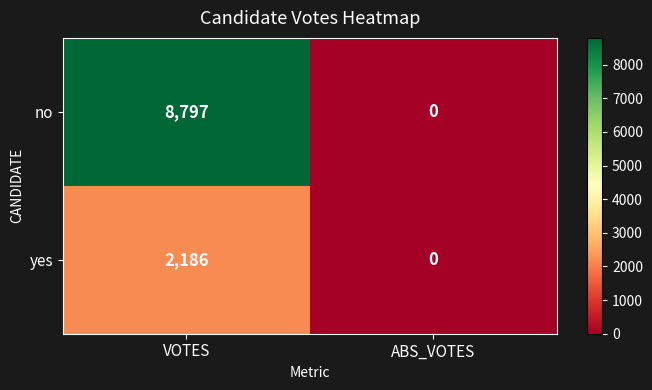

True or false: no has a value of 0 at ABS_VOTES.

True